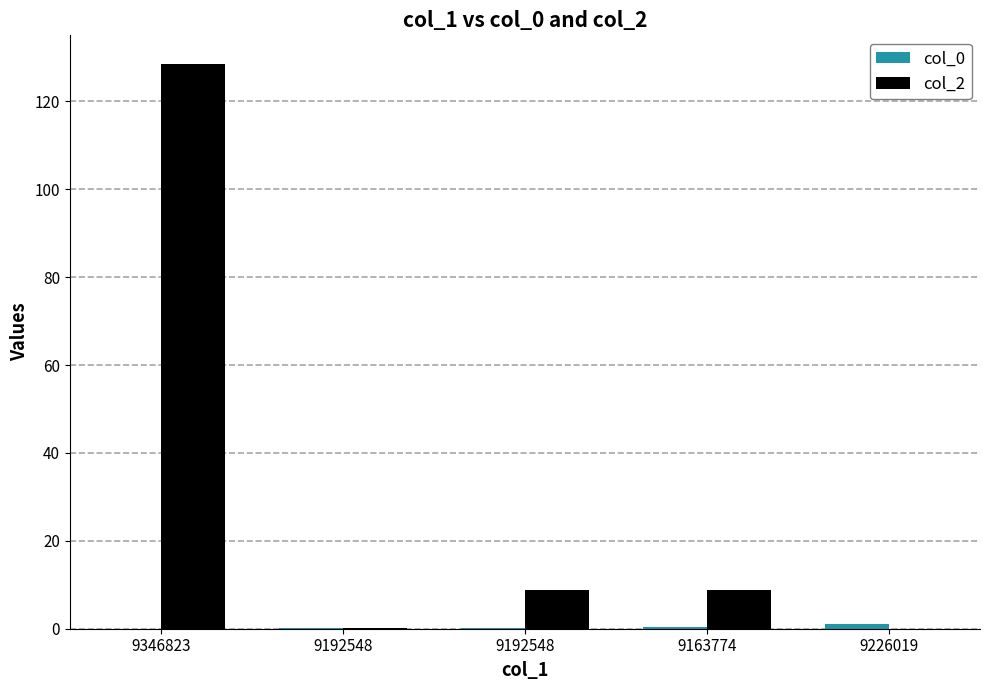

What is the label of the 4th bar from the left?

9163774